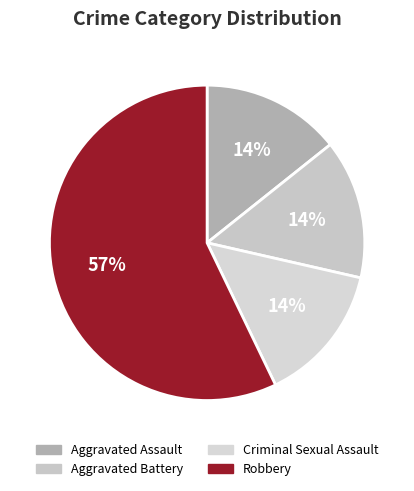

Approximately how many times larger is the value at Criminal Sexual Assault compared to Robbery?

0.2